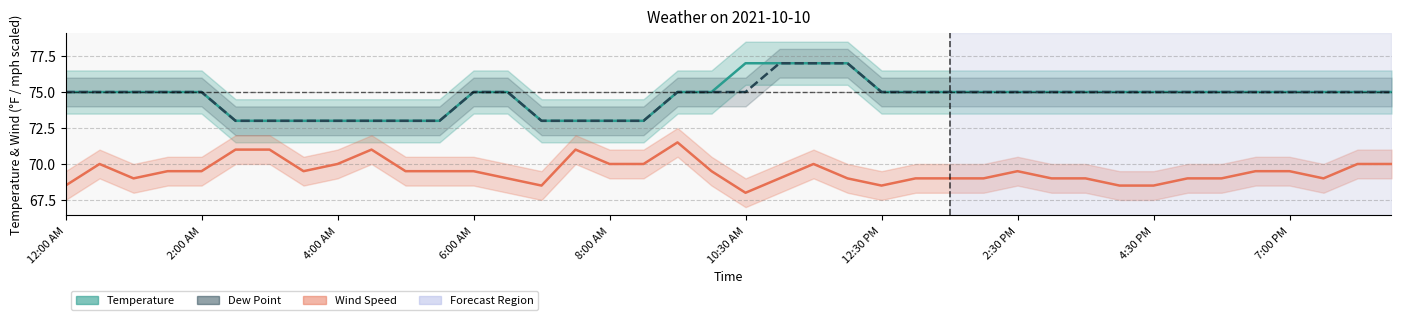

Is it true that Wind Speed (scaled) equals 70.0 at 8:00 AM?

True